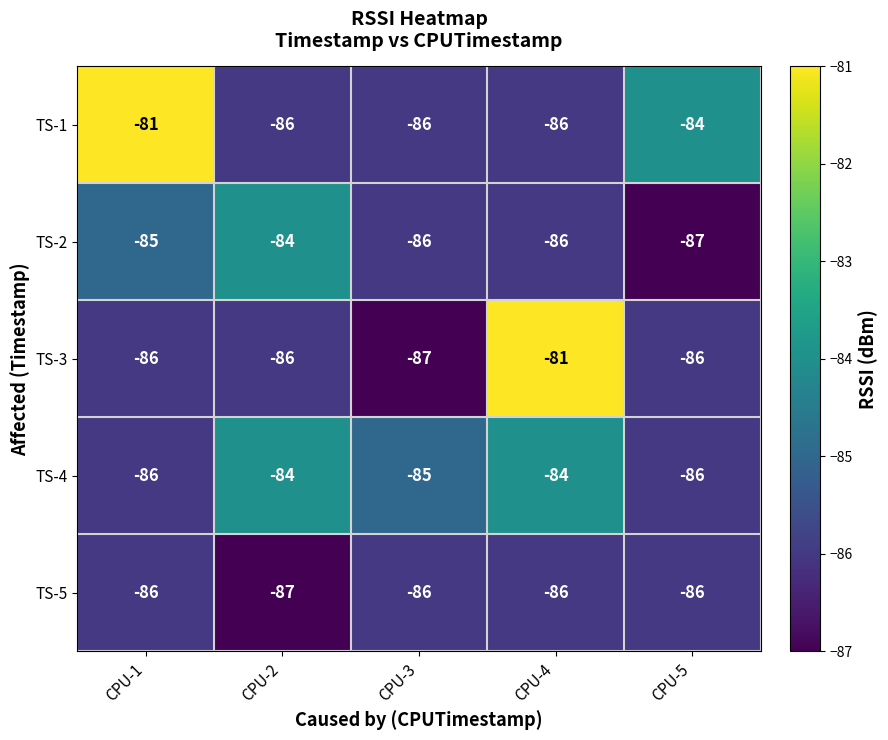

Where does the TS-2 series first go above -86?

CPU-1